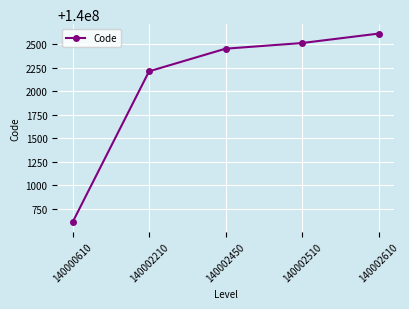

Where is the data nearest to the value 140001610?

140002210